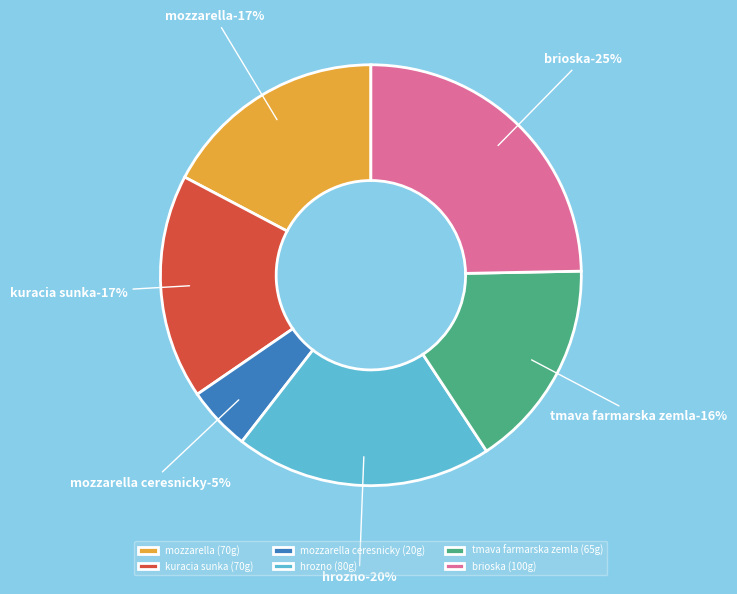

Is there a majority slice in this chart?

No